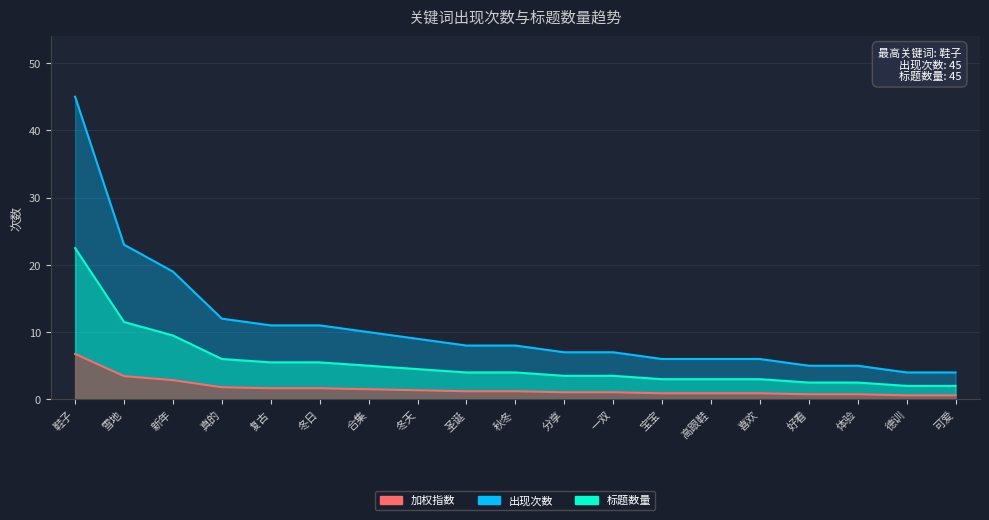

True or false: 标题数量 and 出现次数 cross at least once.

False